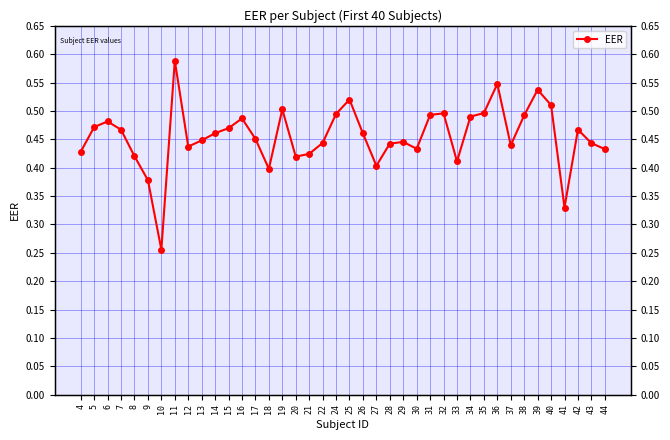

What is the maximum value shown in the chart?

0.6